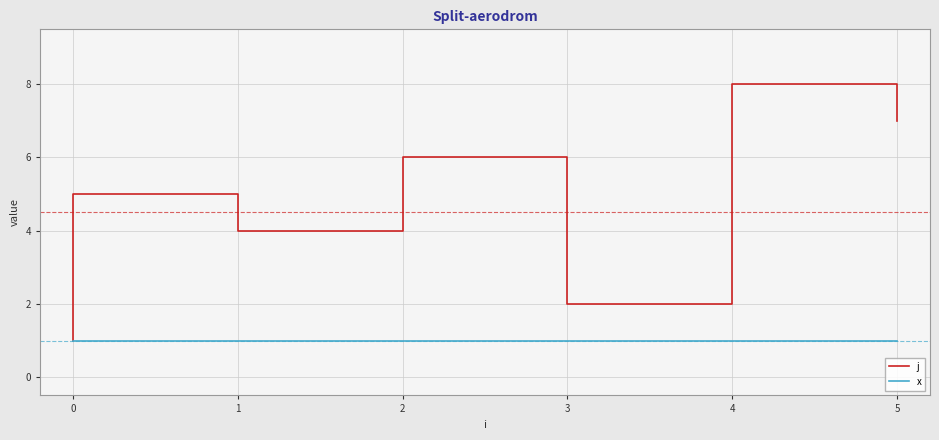

How many interior local valleys does the j series have?

2